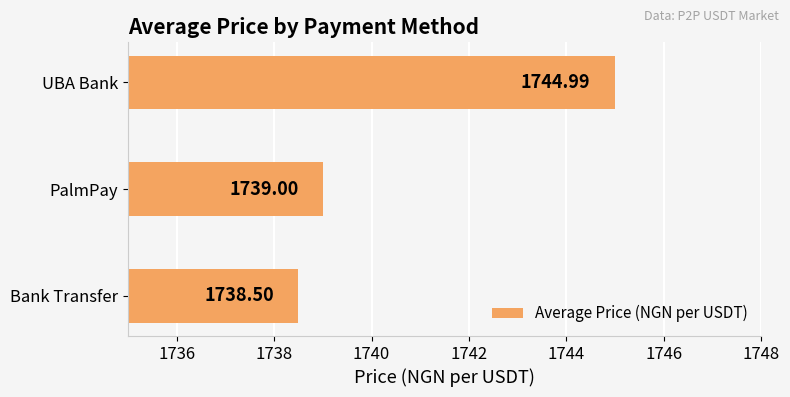

Where is the data nearest to the value 1741?

PalmPay